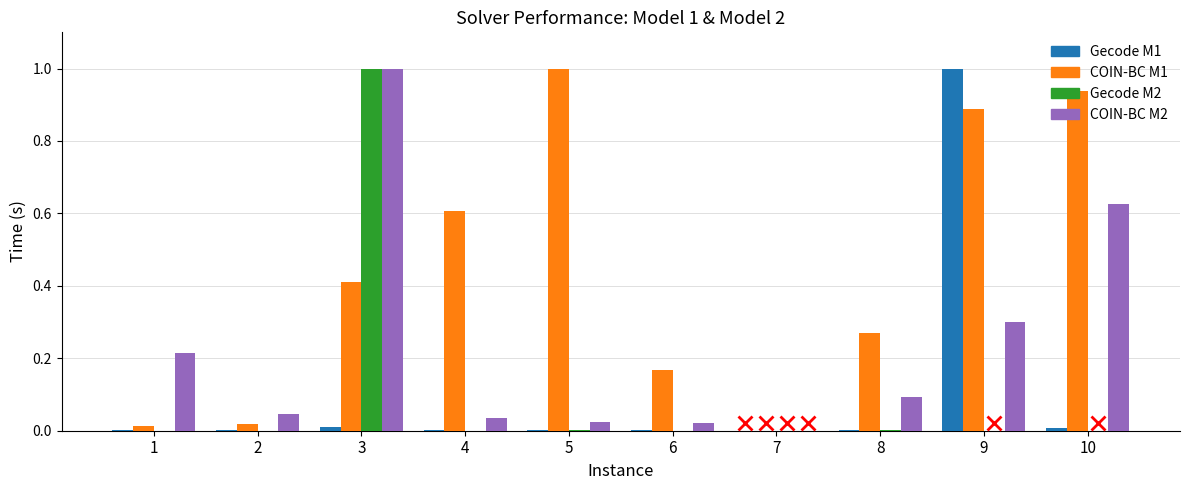

At which category is the sum across all series the highest?

3